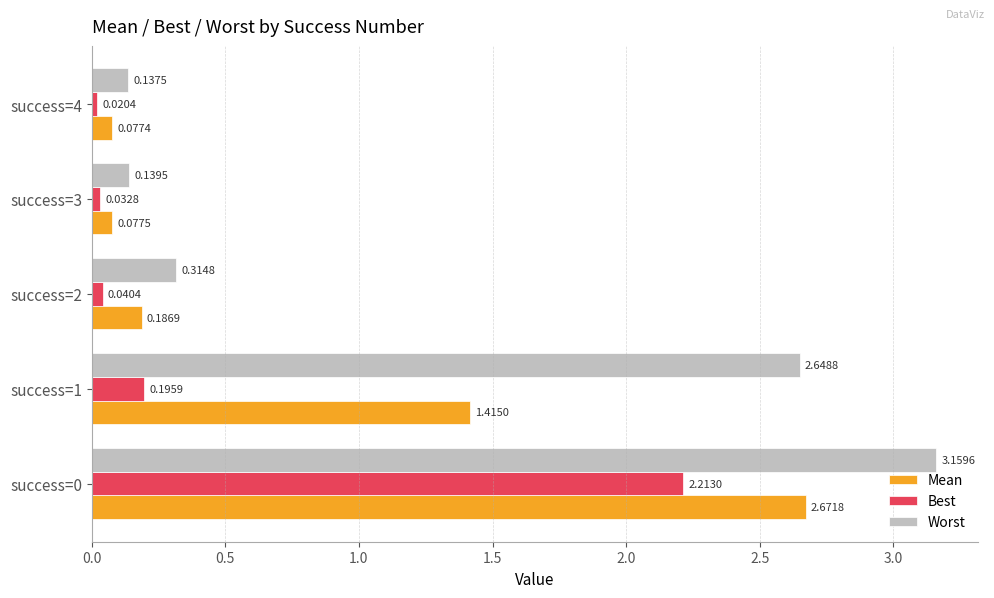

List the series in order of their peak value, lowest first.

Best, Mean, Worst